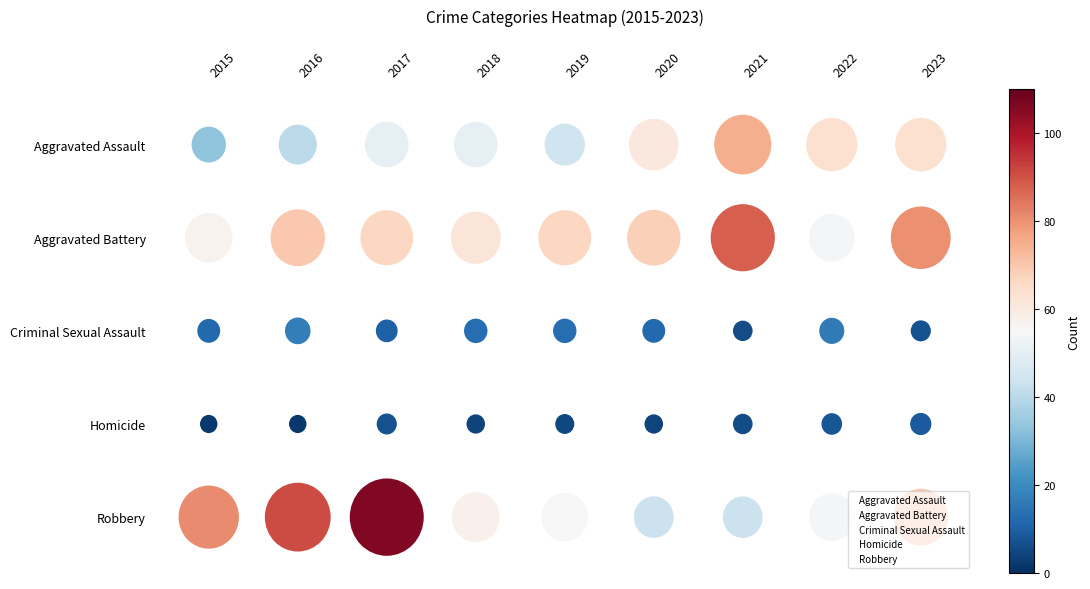

Reading right to left, list all the values displayed in this chart.

Aggravated Assault: 2023=0	2022=0	2021=0	2020=0	2019=0	2018=0	2017=0	2016=0	2015=0
Aggravated Battery: 2023=-1	2022=-1	2021=-1	2020=-1	2019=-1	2018=-1	2017=-1	2016=-1	2015=-1
Criminal Sexual Assault: 2023=-2	2022=-2	2021=-2	2020=-2	2019=-2	2018=-2	2017=-2	2016=-2	2015=-2
Homicide: 2023=-3	2022=-3	2021=-3	2020=-3	2019=-3	2018=-3	2017=-3	2016=-3	2015=-3
Robbery: 2023=-4	2022=-4	2021=-4	2020=-4	2019=-4	2018=-4	2017=-4	2016=-4	2015=-4